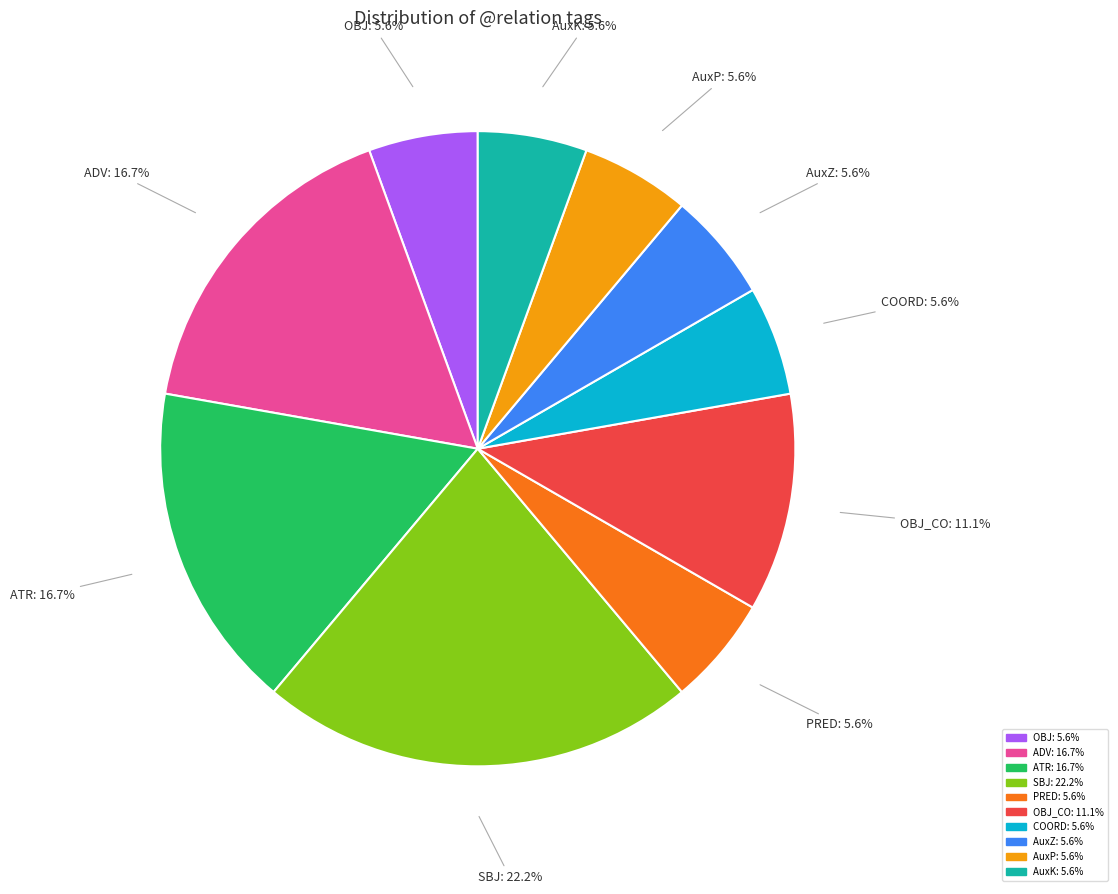

How many segments does this pie chart have?

10